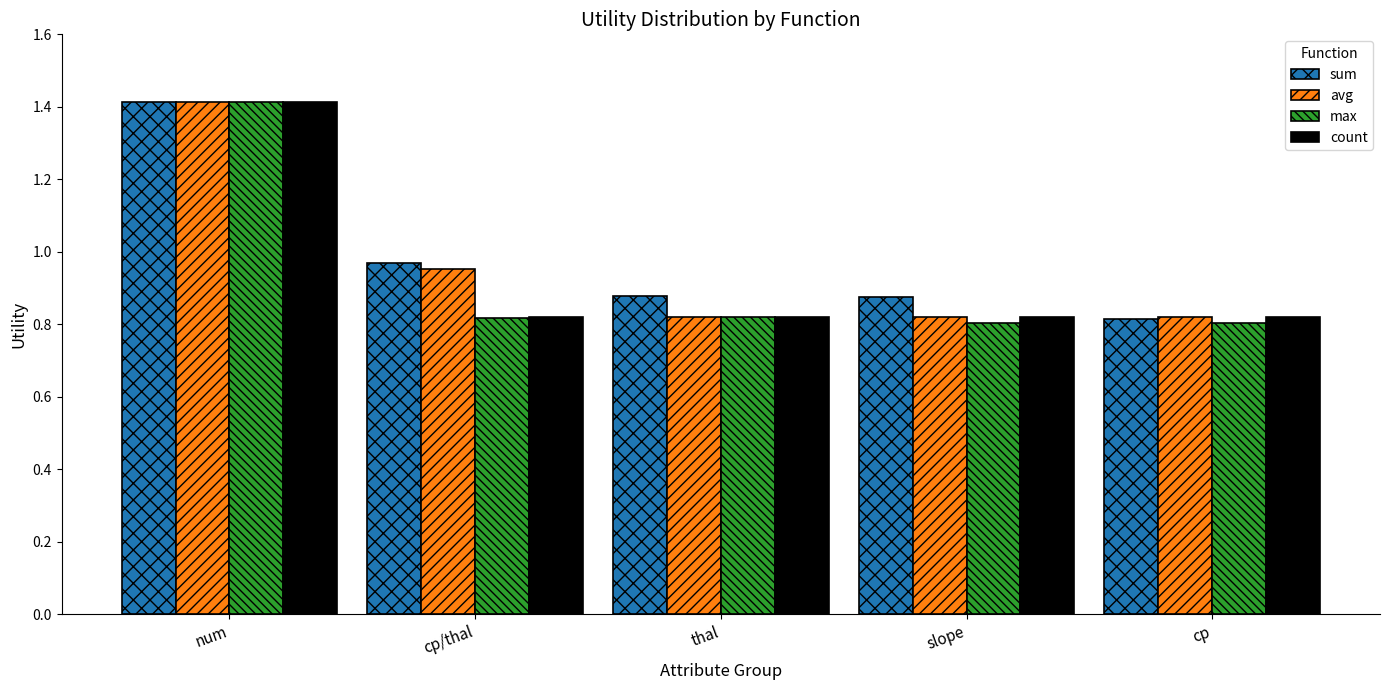

True or false: count has a value of 1.1 at cp/thal.

False